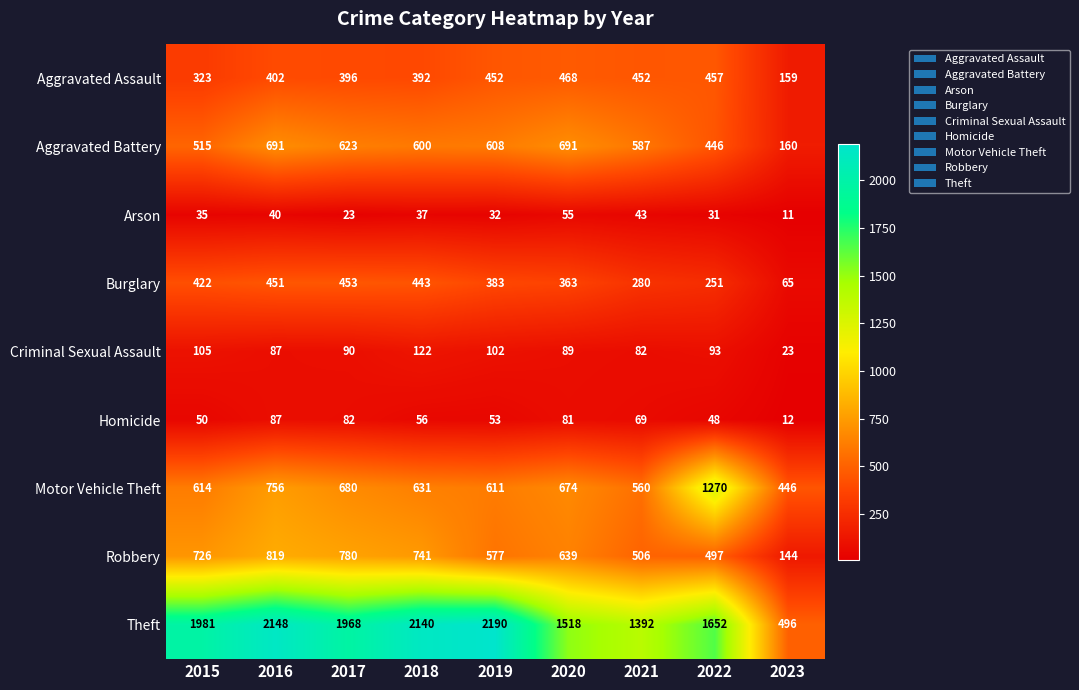

What is the difference between the maximum and minimum values in the Burglary series?

388